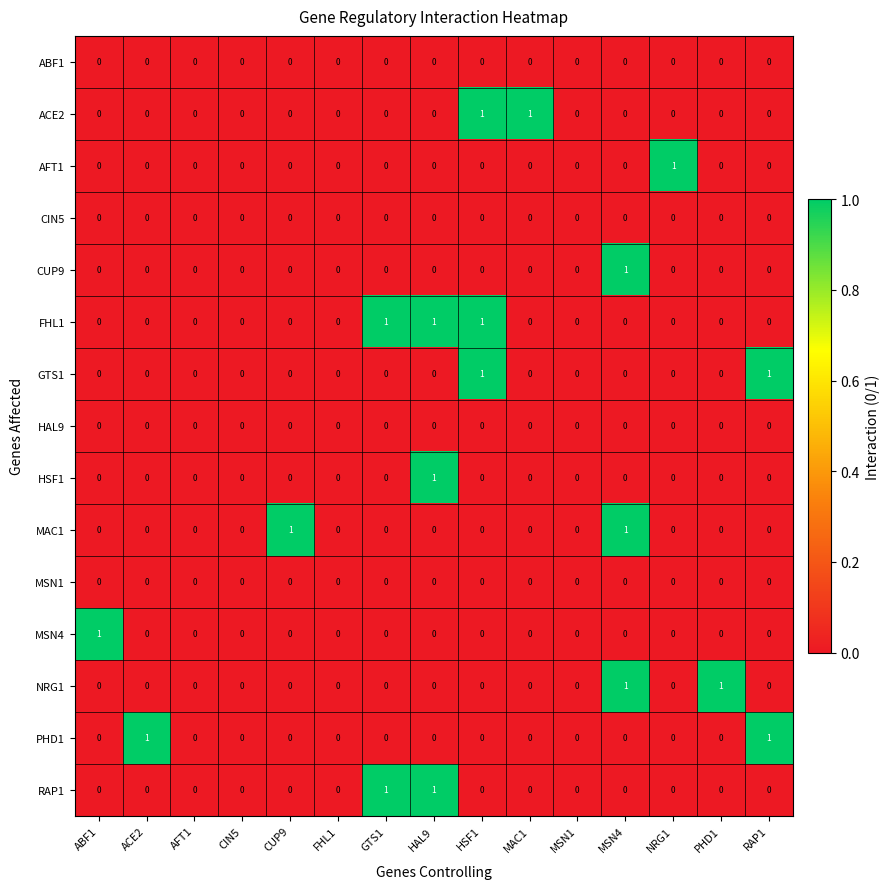

Is it true that NRG1 equals 0 at MAC1?

True